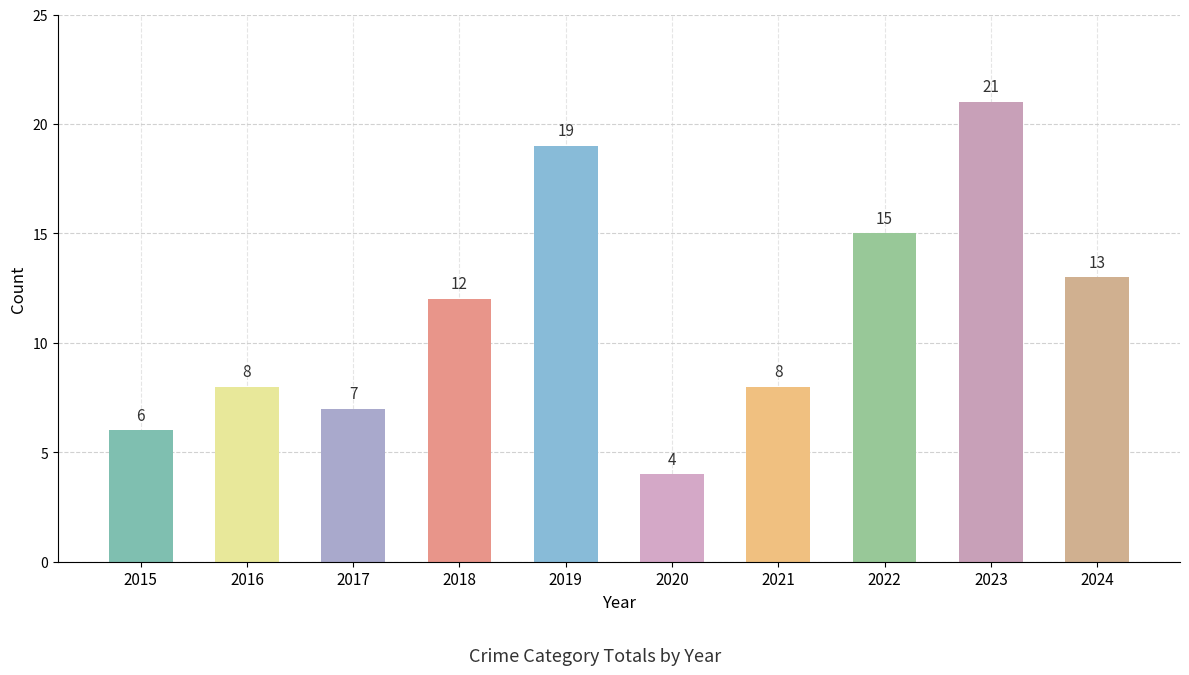

Which label corresponds to the smallest value in the chart?

2020